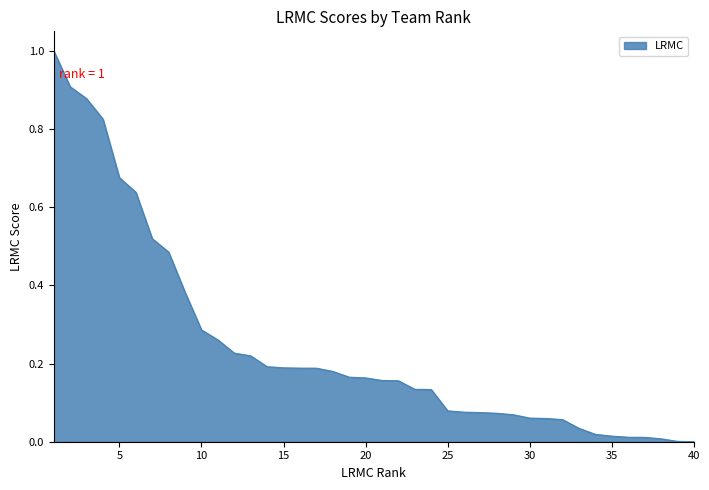

What is the difference between the maximum and minimum values?

1.0